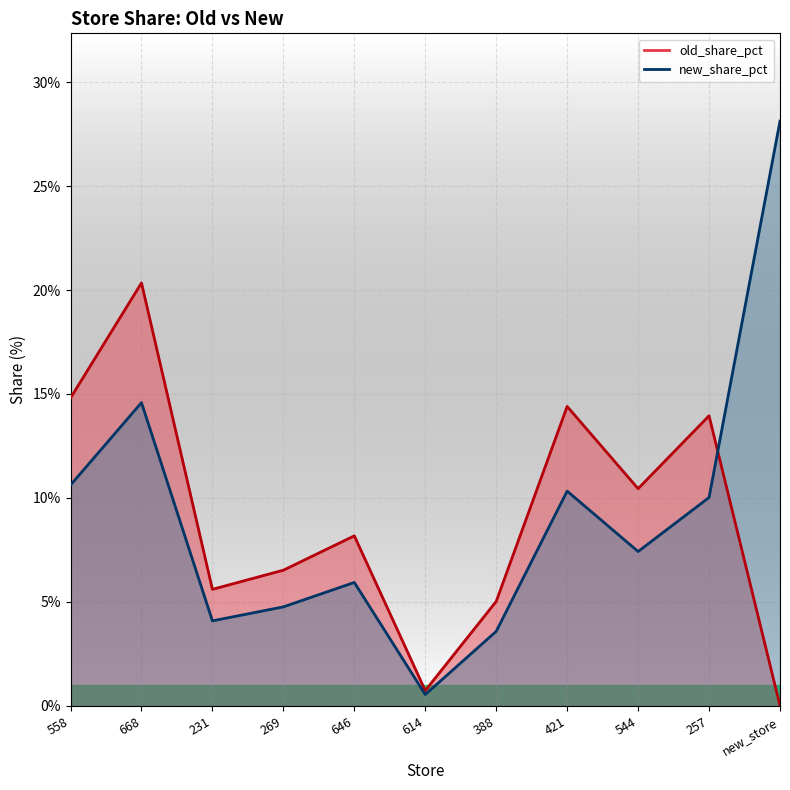

Rank the series at 269 from lowest to highest value.

new_share_pct, old_share_pct